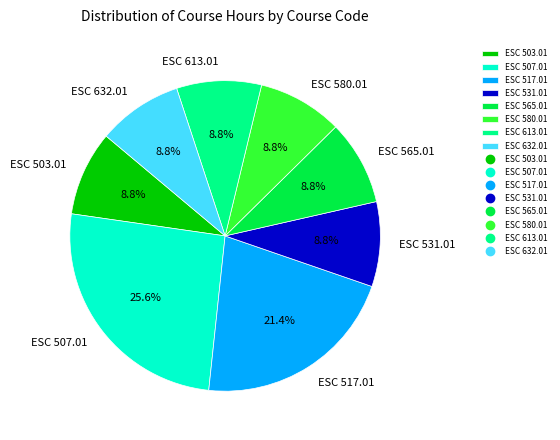

The ESC 531.01 slice represents 1% of the pie. True or false?

False